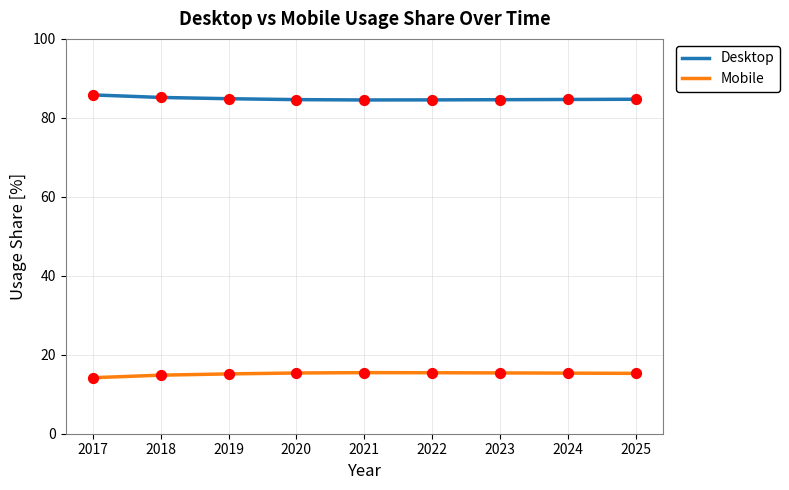

What are all the series names shown in the legend?

Desktop, Mobile